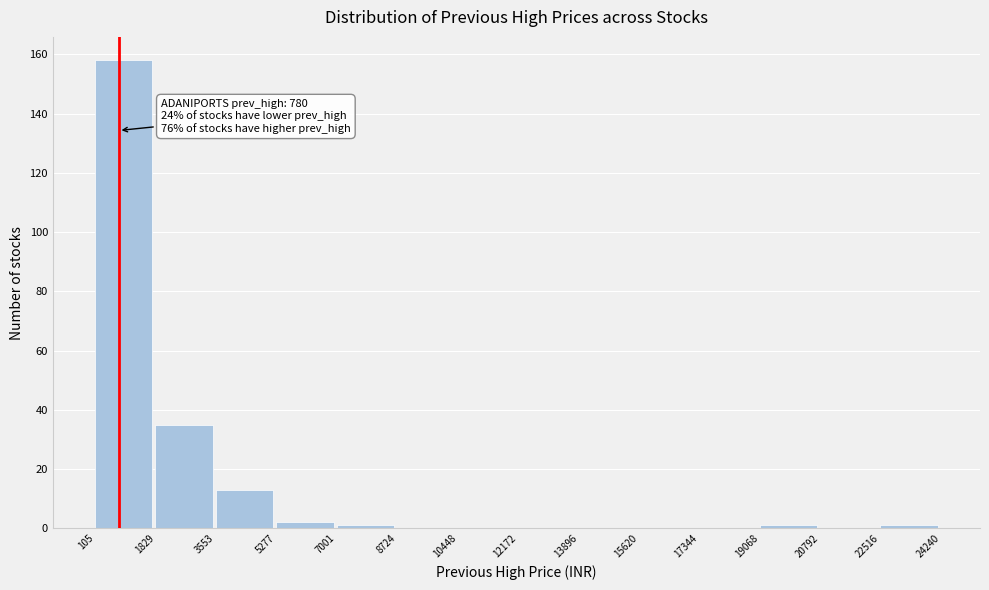

Which range on the x-axis has the tallest bar?

105 to 1829